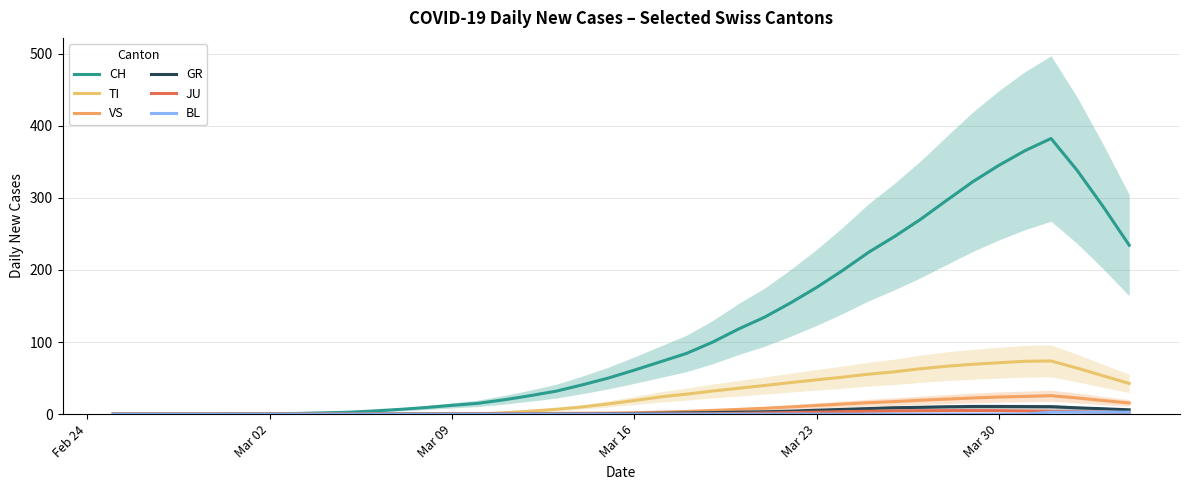

True or false: VS and TI intersect in this chart.

True